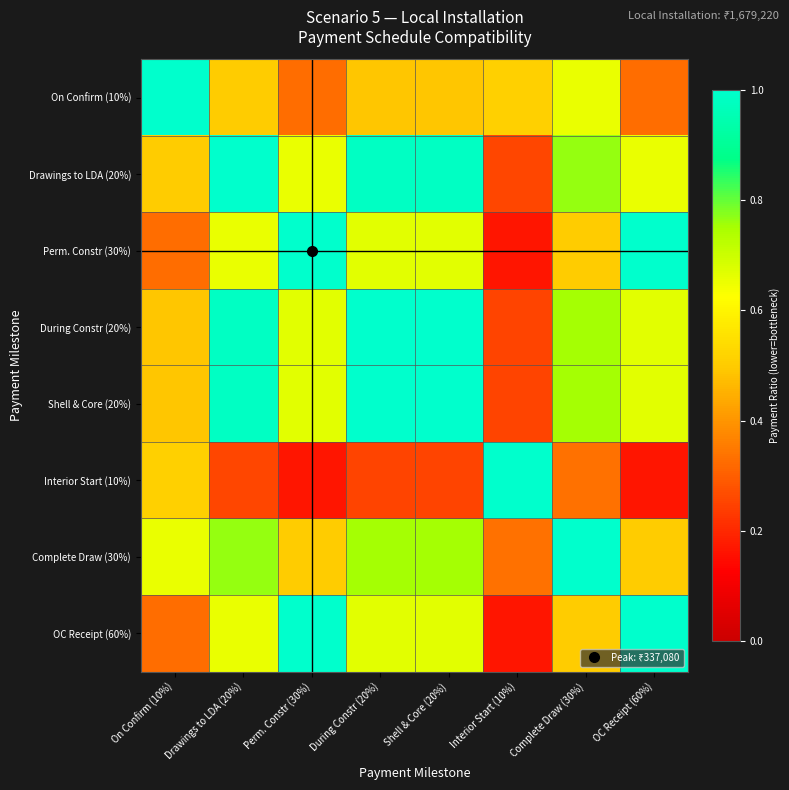

At which category does the chart reach its peak across all series?

On Confirm (10%)